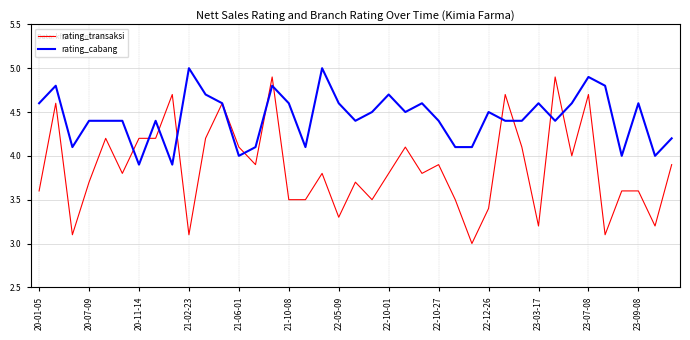

Count the number of data series in this chart.

2